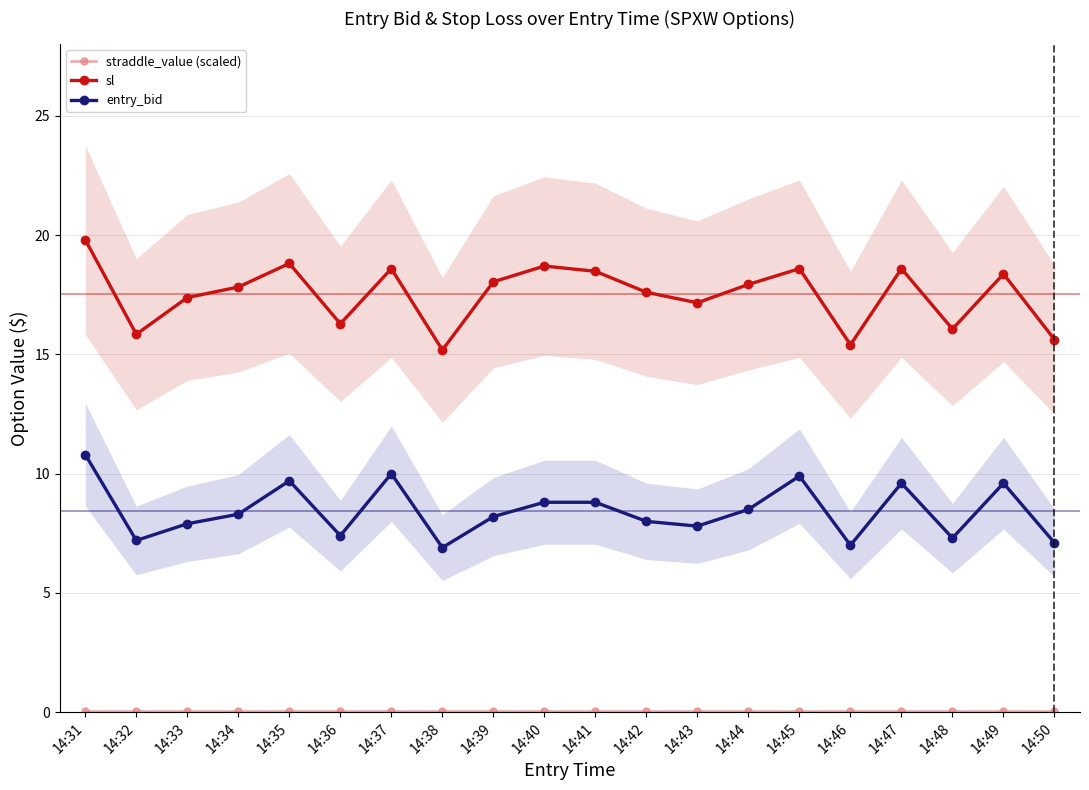

Where is the first local maximum for sl?

14:35